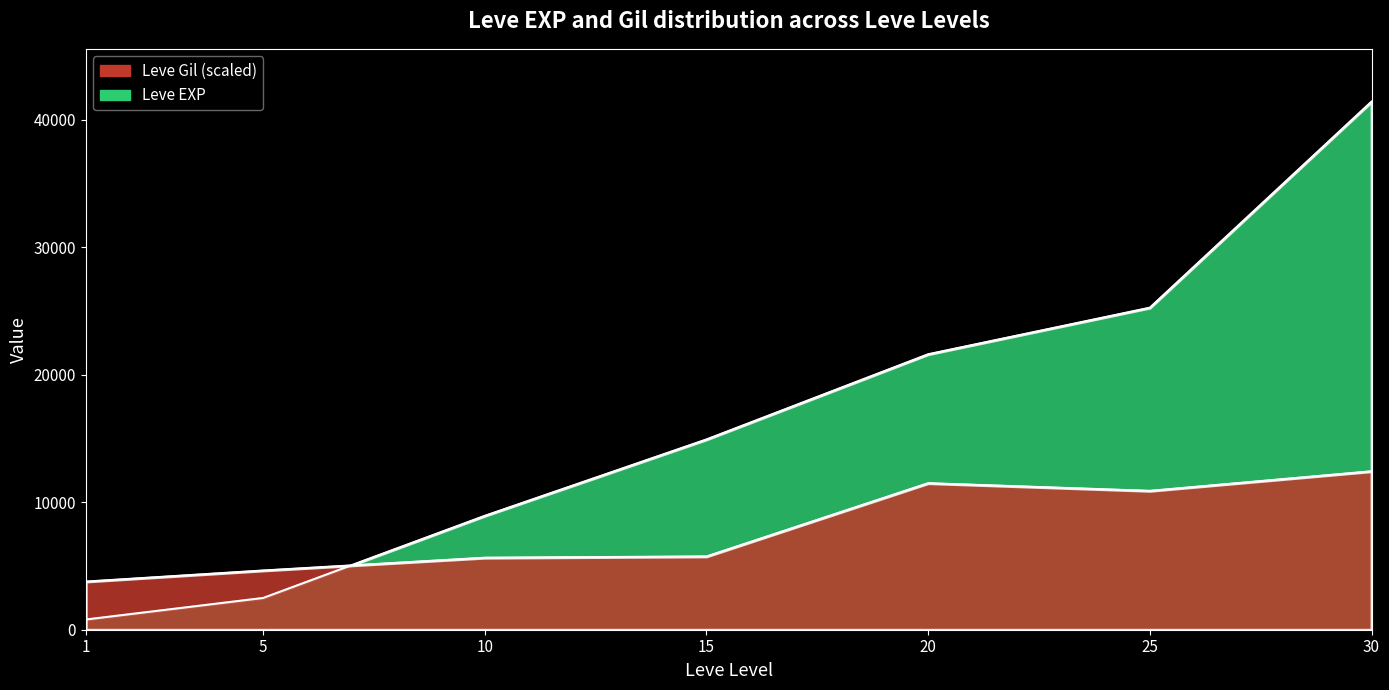

What are all the series names shown in the legend?

Leve EXP, Leve Gil